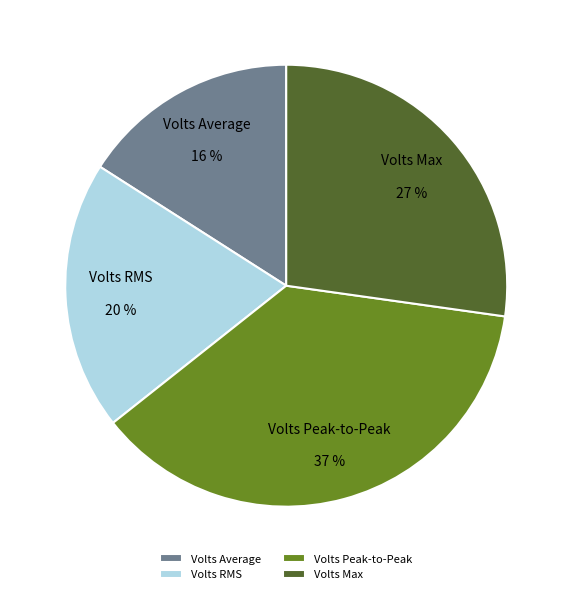

How many segments does this pie chart have?

4